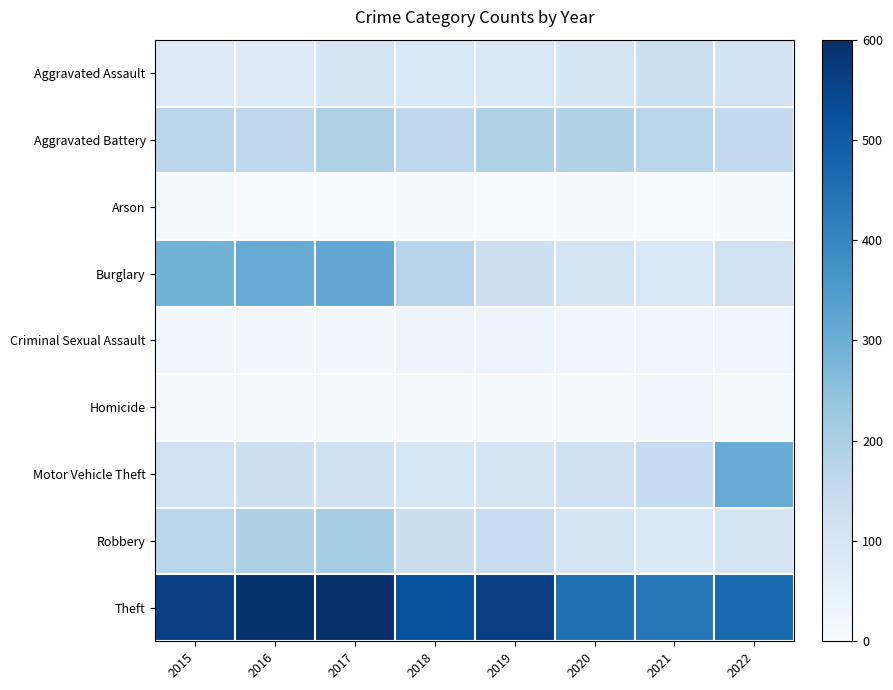

Reading left to right, list all the values displayed in this chart.

Aggravated Assault: 2015=79	2016=79	2017=99	2018=93	2019=91	2020=99	2021=131	2022=115
Aggravated Battery: 2015=169	2016=164	2017=194	2018=160	2019=193	2020=186	2021=175	2022=153
Arson: 2015=8	2016=3	2017=4	2018=6	2019=4	2020=5	2021=3	2022=9
Burglary: 2015=286	2016=307	2017=318	2018=176	2019=127	2020=104	2021=92	2022=119
Criminal Sexual Assault: 2015=21	2016=20	2017=23	2018=33	2019=31	2020=24	2021=25	2022=27
Homicide: 2015=7	2016=10	2017=13	2018=12	2019=8	2020=9	2021=19	2022=14
Motor Vehicle Theft: 2015=121	2016=128	2017=122	2018=96	2019=107	2020=123	2021=149	2022=305
Robbery: 2015=172	2016=196	2017=213	2018=132	2019=143	2020=102	2021=88	2022=106
Theft: 2015=561	2016=594	2017=599	2018=521	2019=563	2020=452	2021=435	2022=467